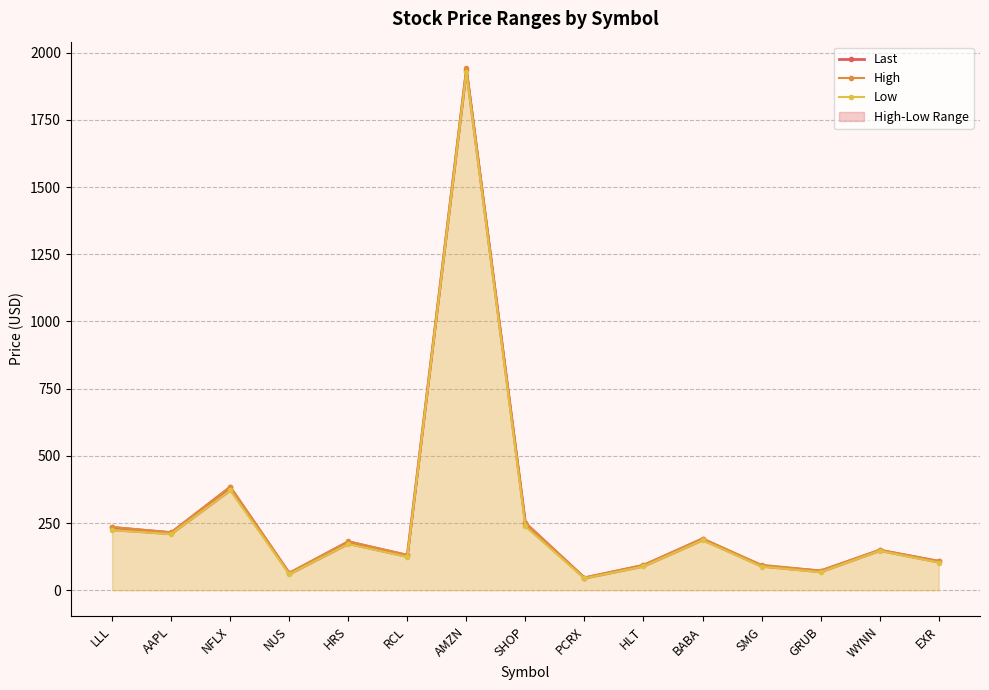

What is the spread (max minus min) of values at LLL?

11.2